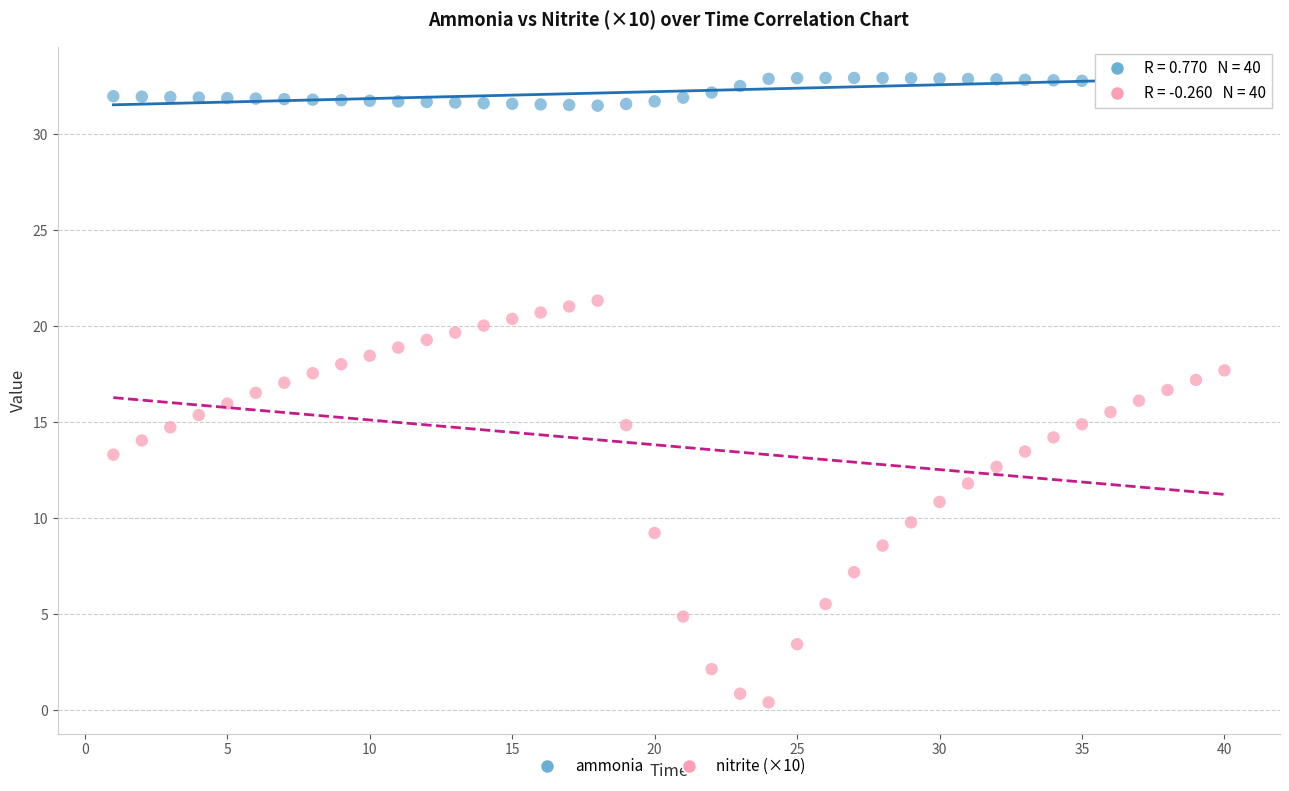

Which series has the largest Y range (max minus min)?

nitrite (×10)